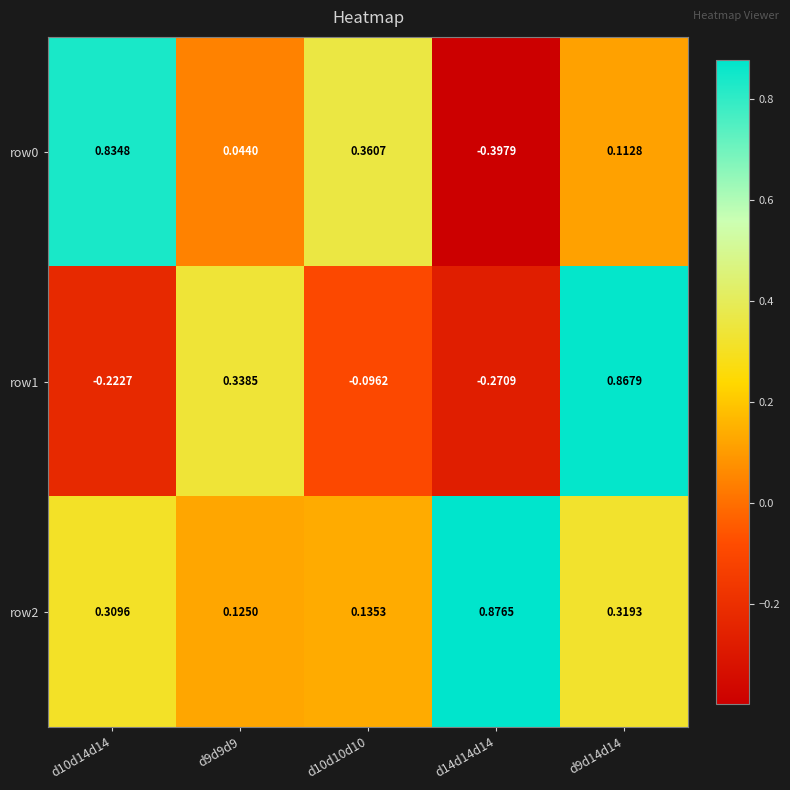

Is the value of row2 at d10d14d14 greater than the value of row0 at d10d14d14?

No